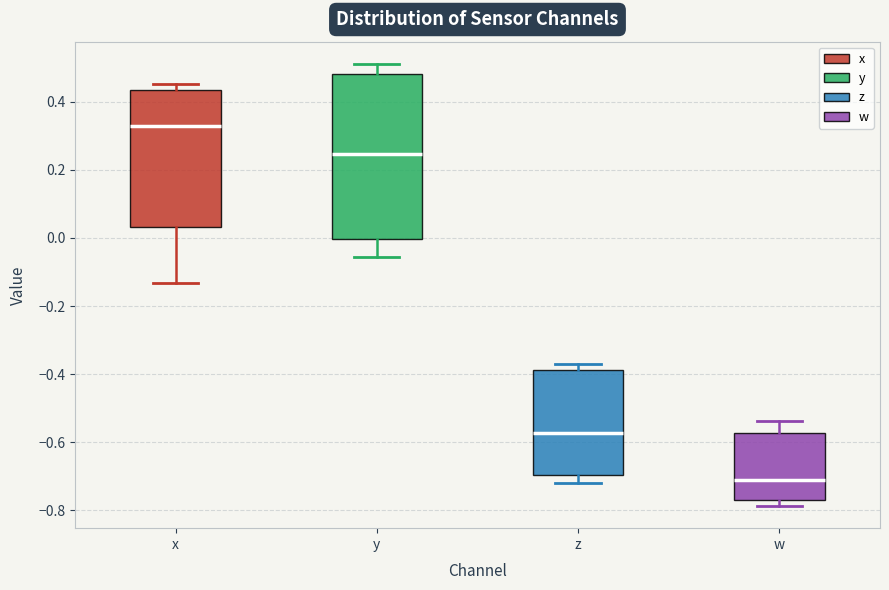

Which box has the lowest median line?

w